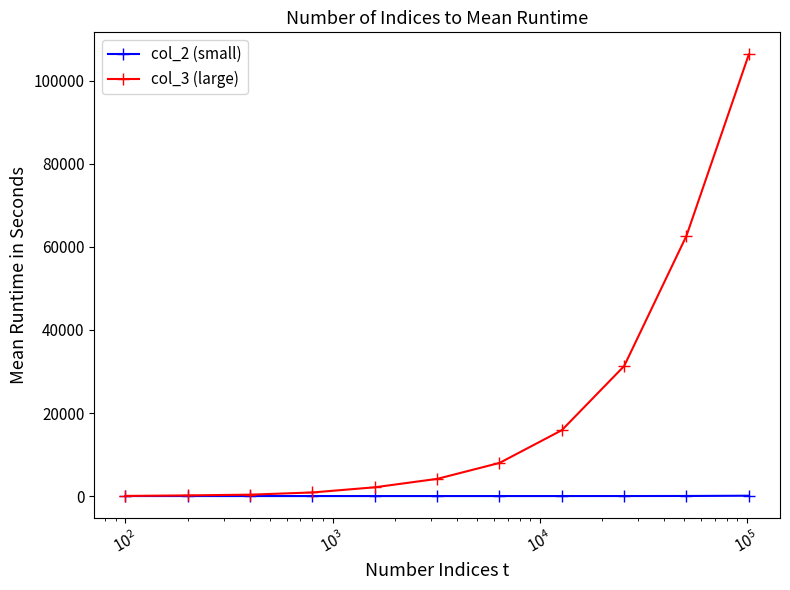

Which series has the largest range (max minus min)?

col_3 (large)